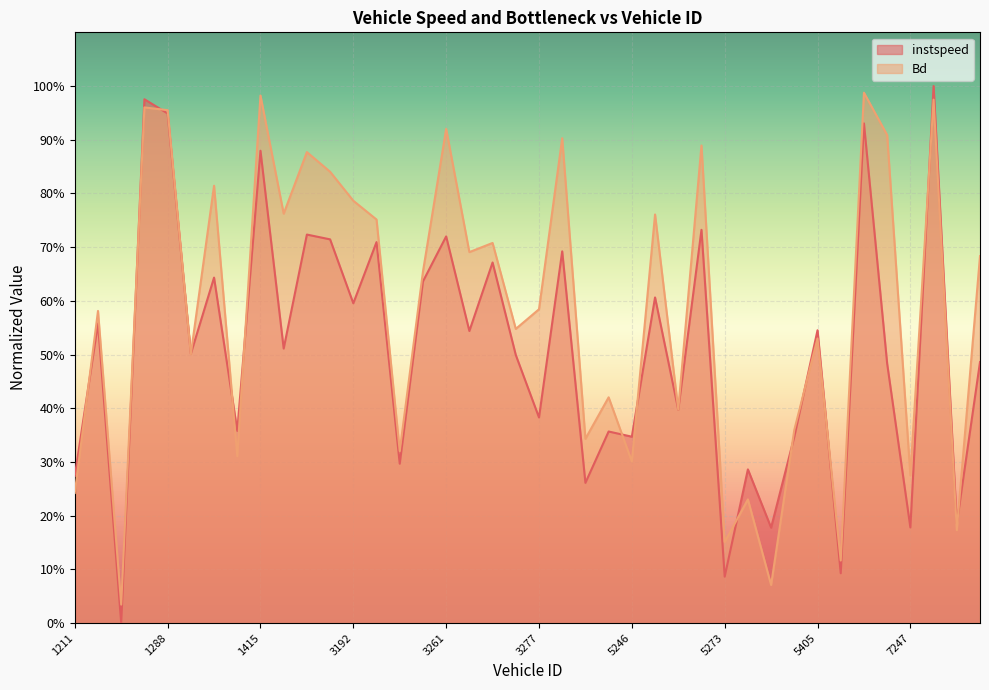

At which category does Bd reach its first local valley?

1270